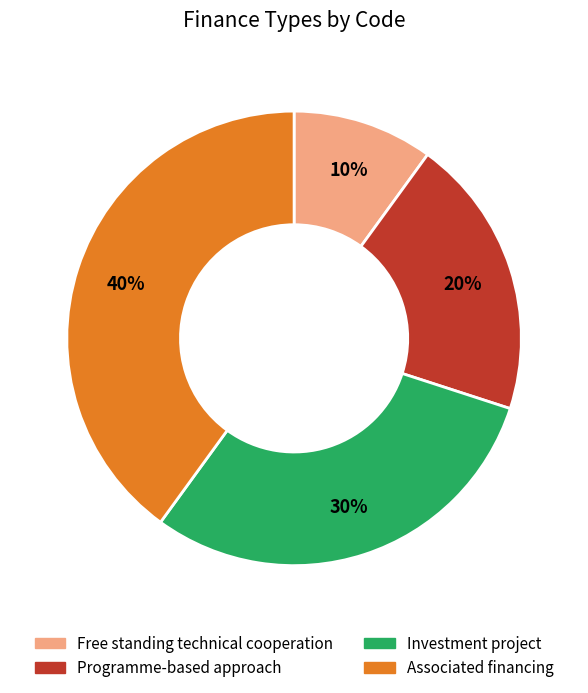

Rank the categories by value from highest to lowest.

Associated financing, Investment project, Programme-based approach, Free standing technical cooperation